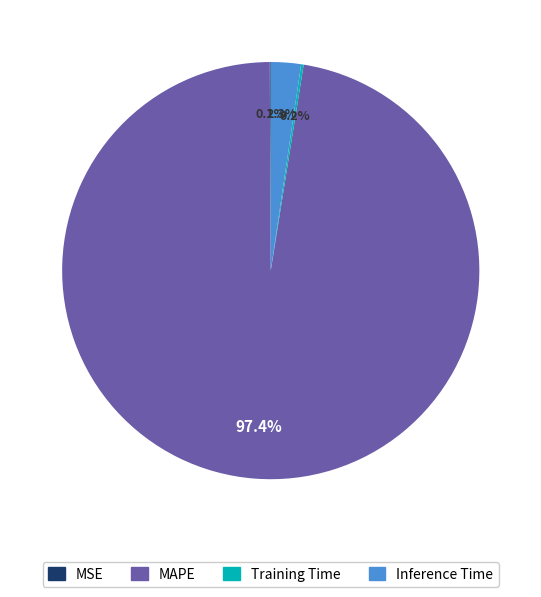

Which category has the biggest portion of the pie?

MAPE